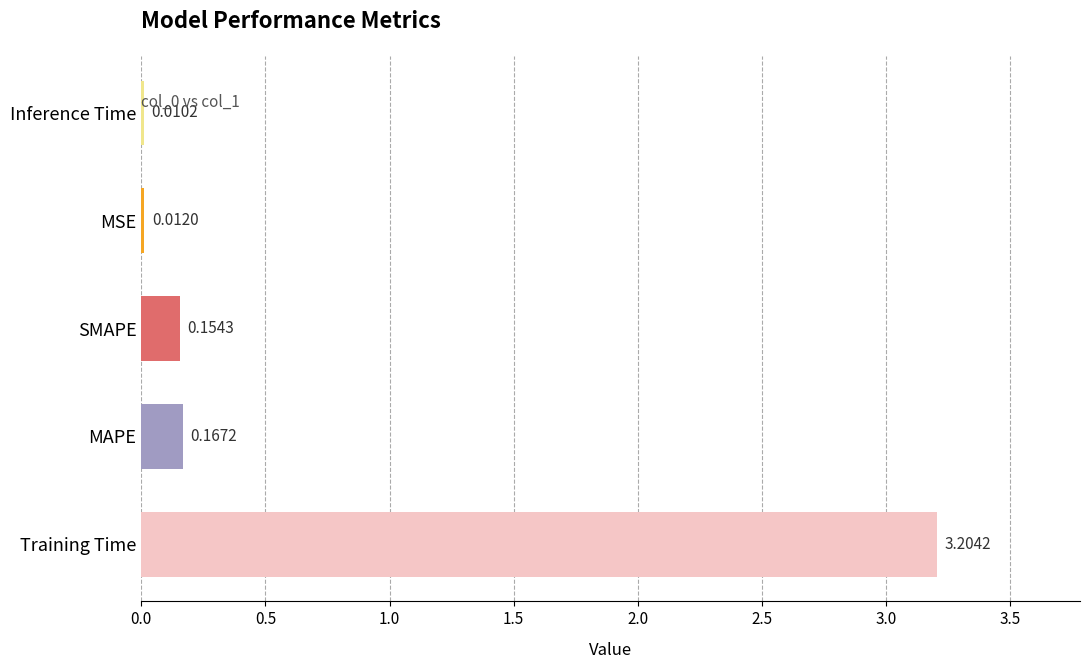

What is the change in value from Training Time to MAPE?

-3.0